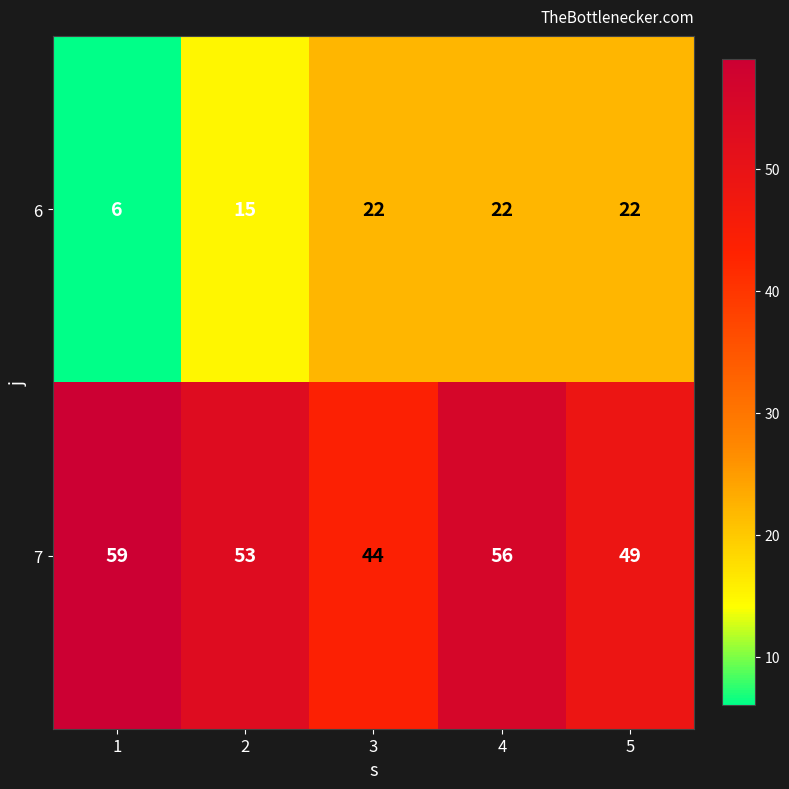

Which series has the largest range (max minus min)?

6